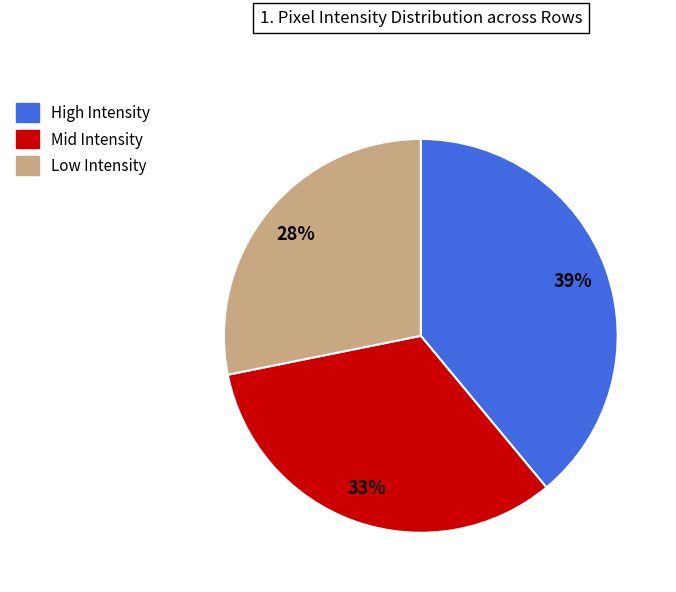

To the nearest percent, what is the average slice percentage?

33%